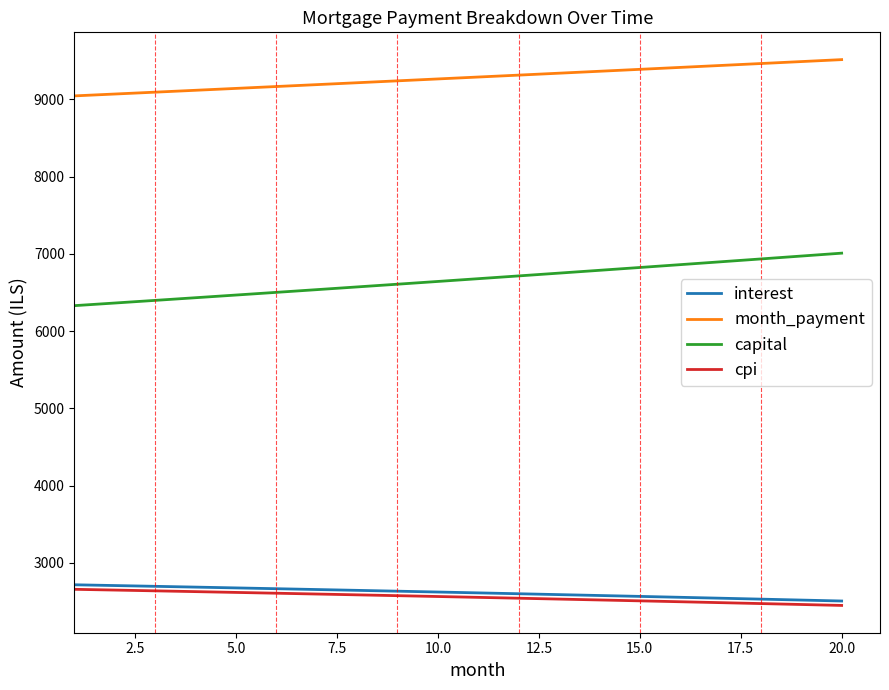

Which series has the widest spread of values?

capital